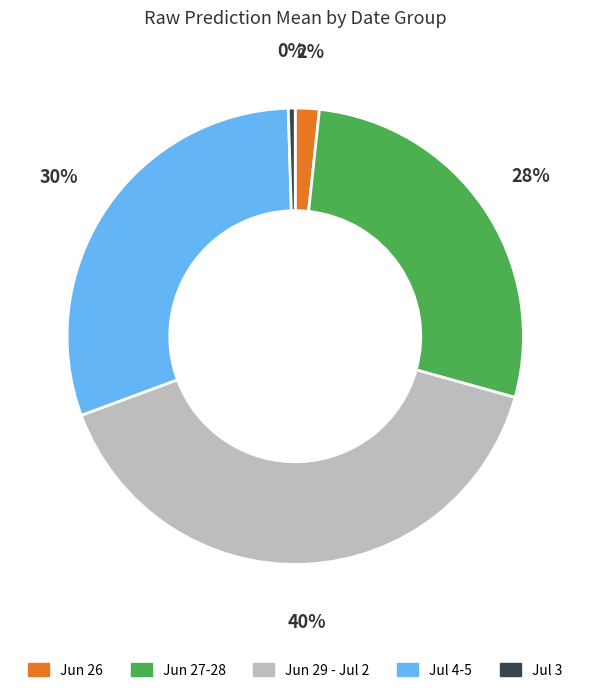

Is there a majority slice in this chart?

No